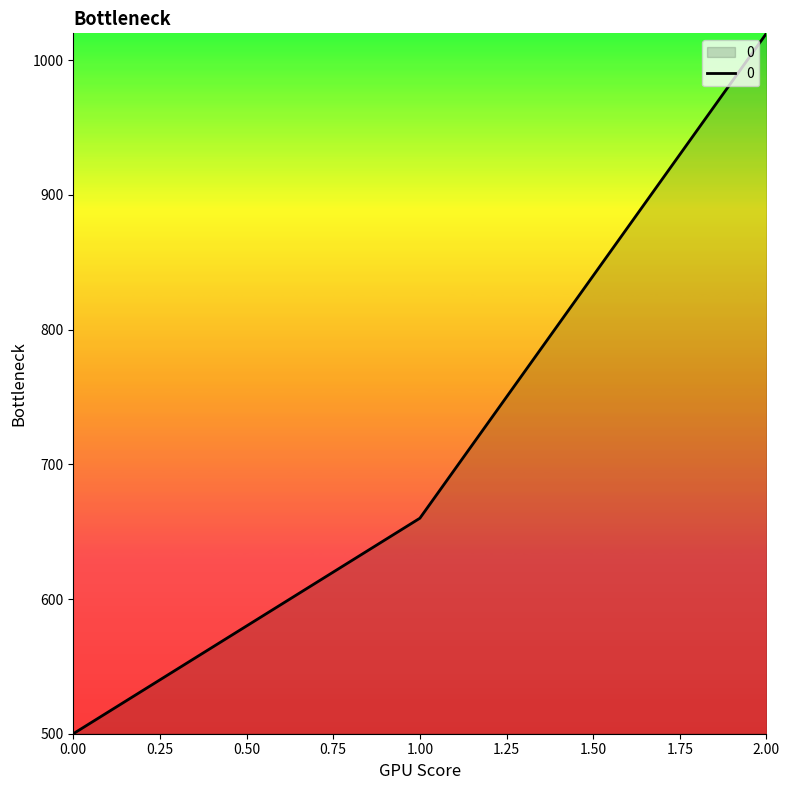

Where is the data nearest to the value 760?

1.00